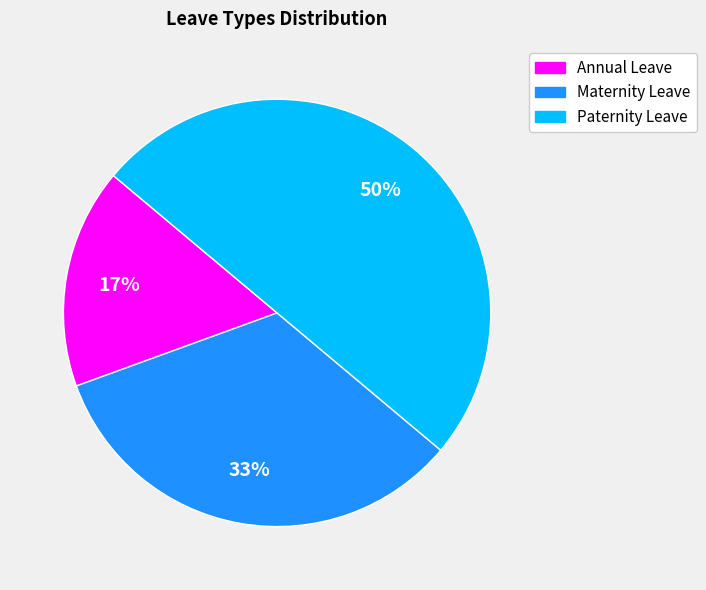

Which category has the smallest portion of the pie?

Annual Leave